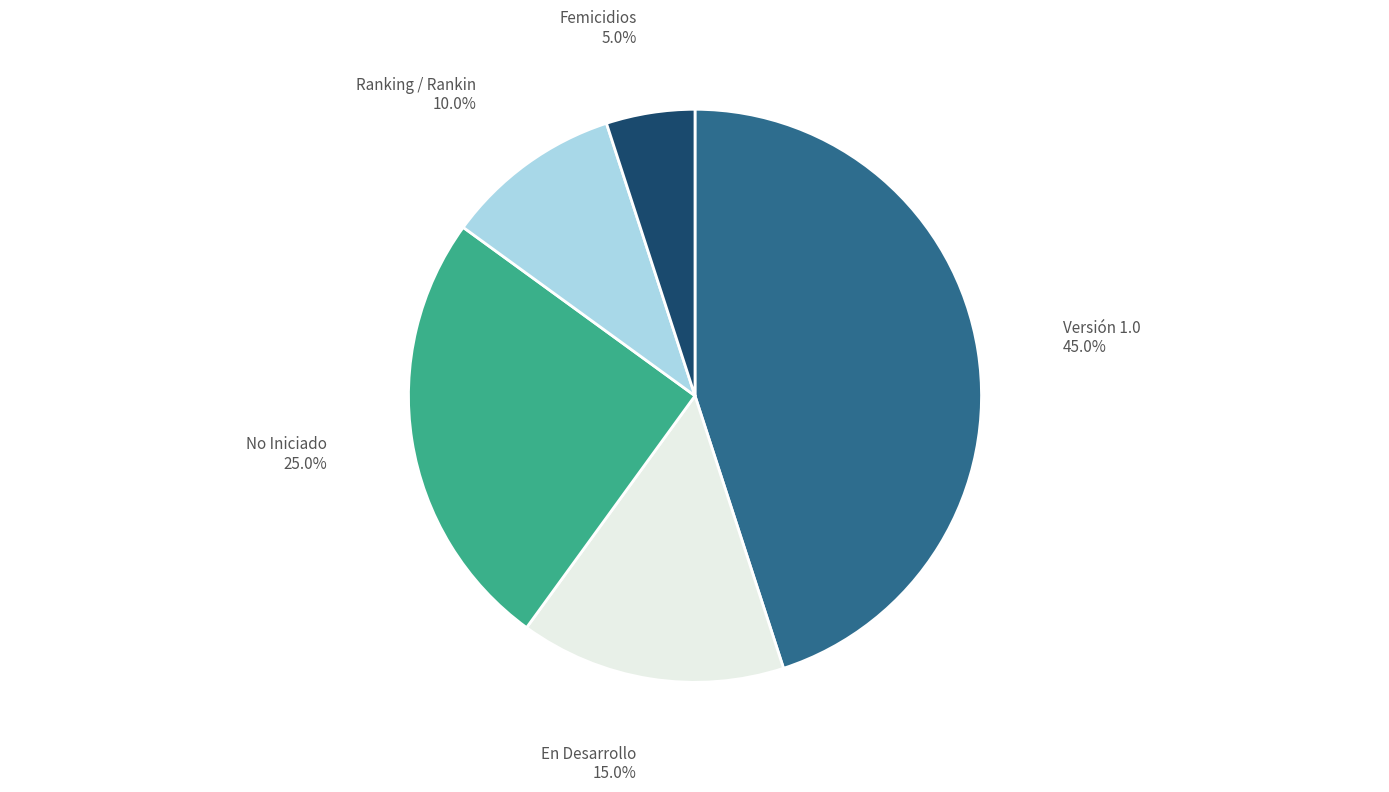

Is there any slice that represents more than half of the pie?

No